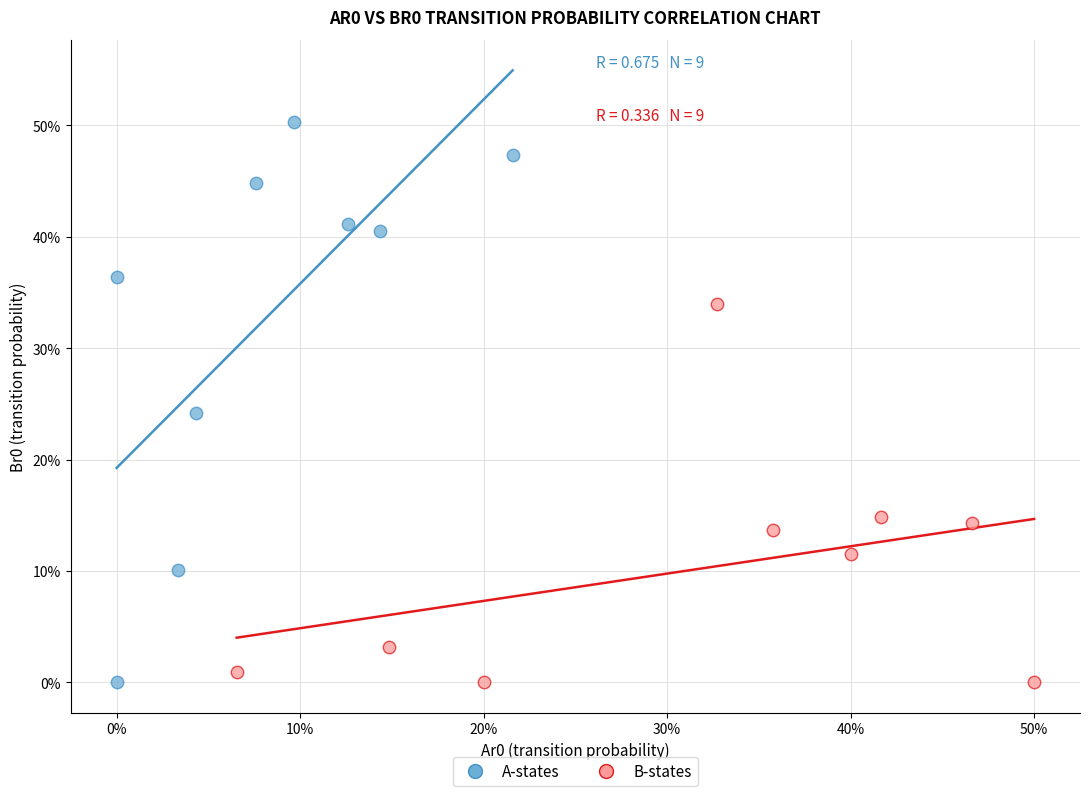

Which series contains the highest Y value?

A-states